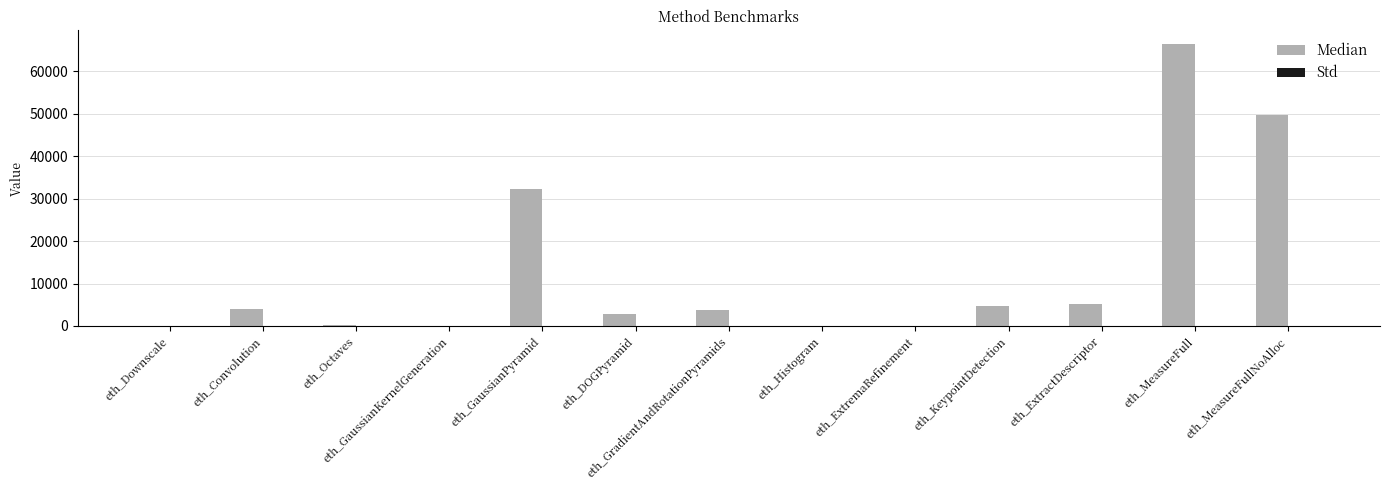

Which series changed the most between eth_GaussianPyramid and eth_MeasureFullNoAlloc?

Median